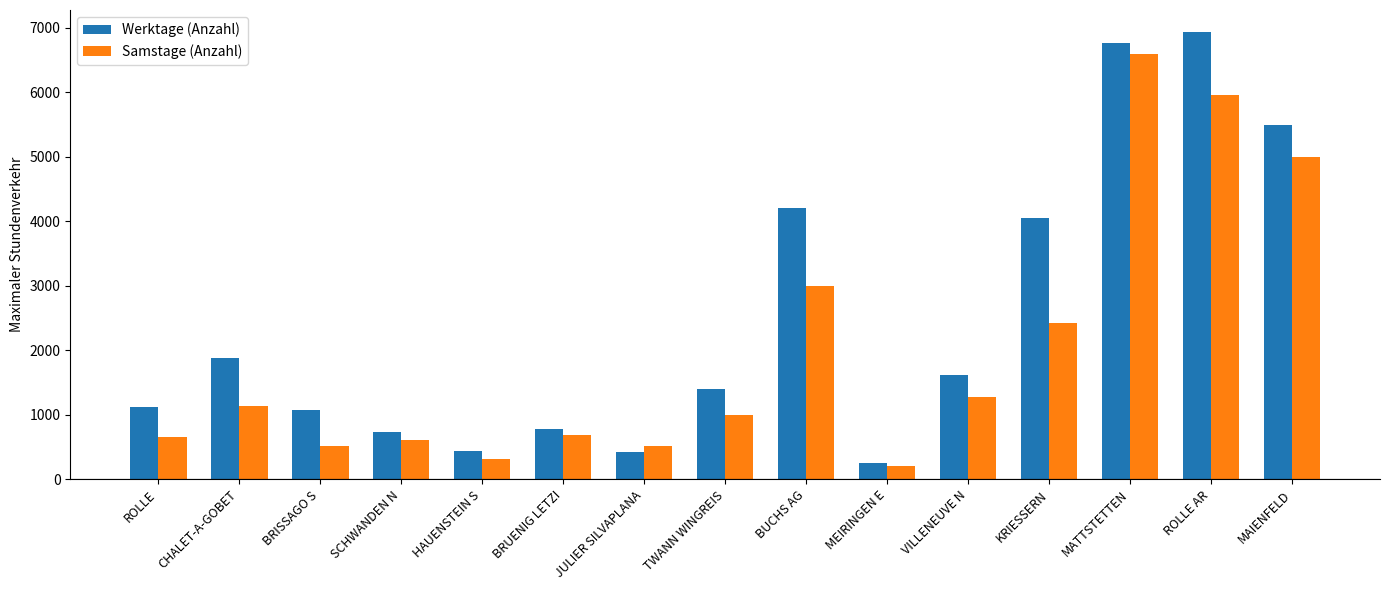

At which label does Samstage (Anzahl) first exceed 997?

CHALET-A-GOBET